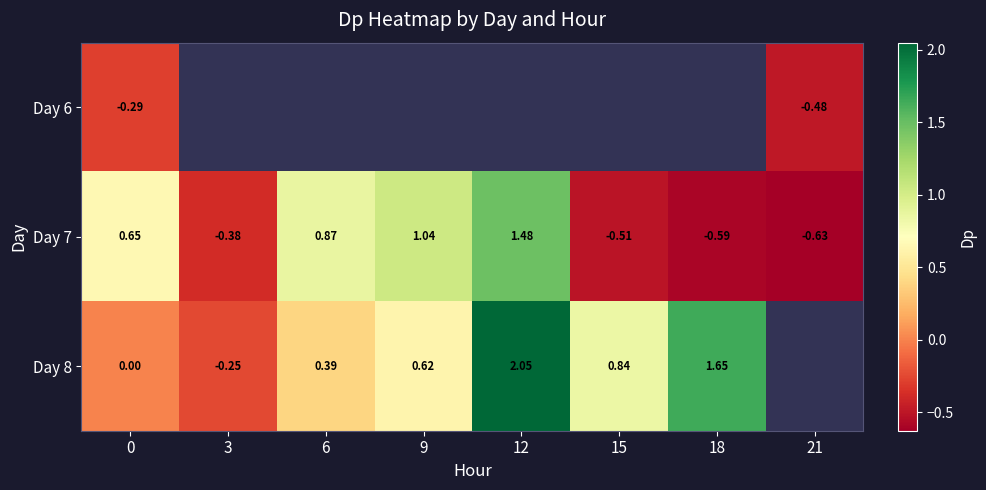

At how many categories does at least one series exceed 0?

6